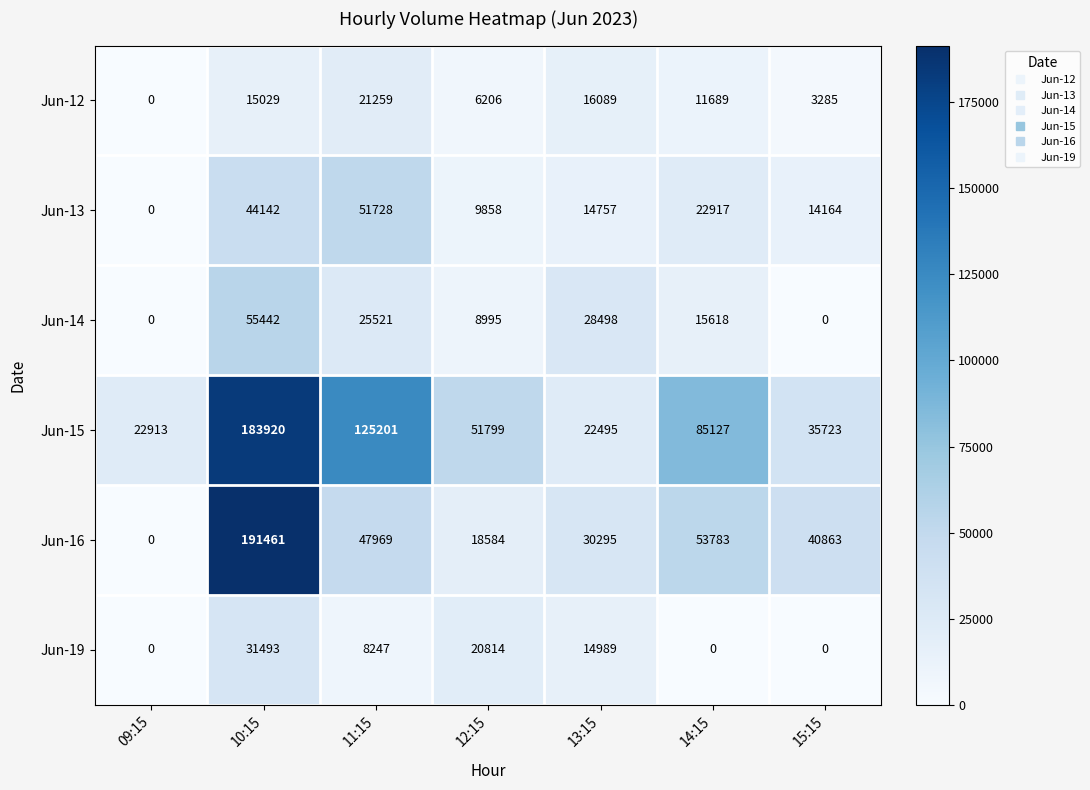

Which series has the largest total across all categories?

Jun-15